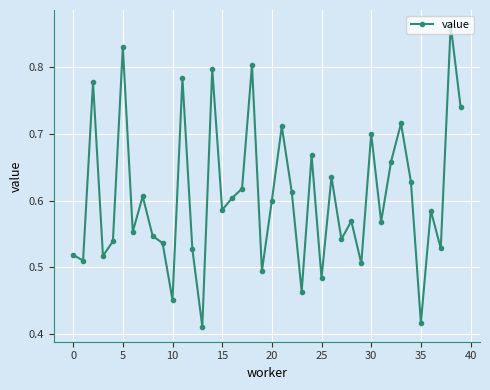

True or false: the data has more than 2 interior local peaks.

True